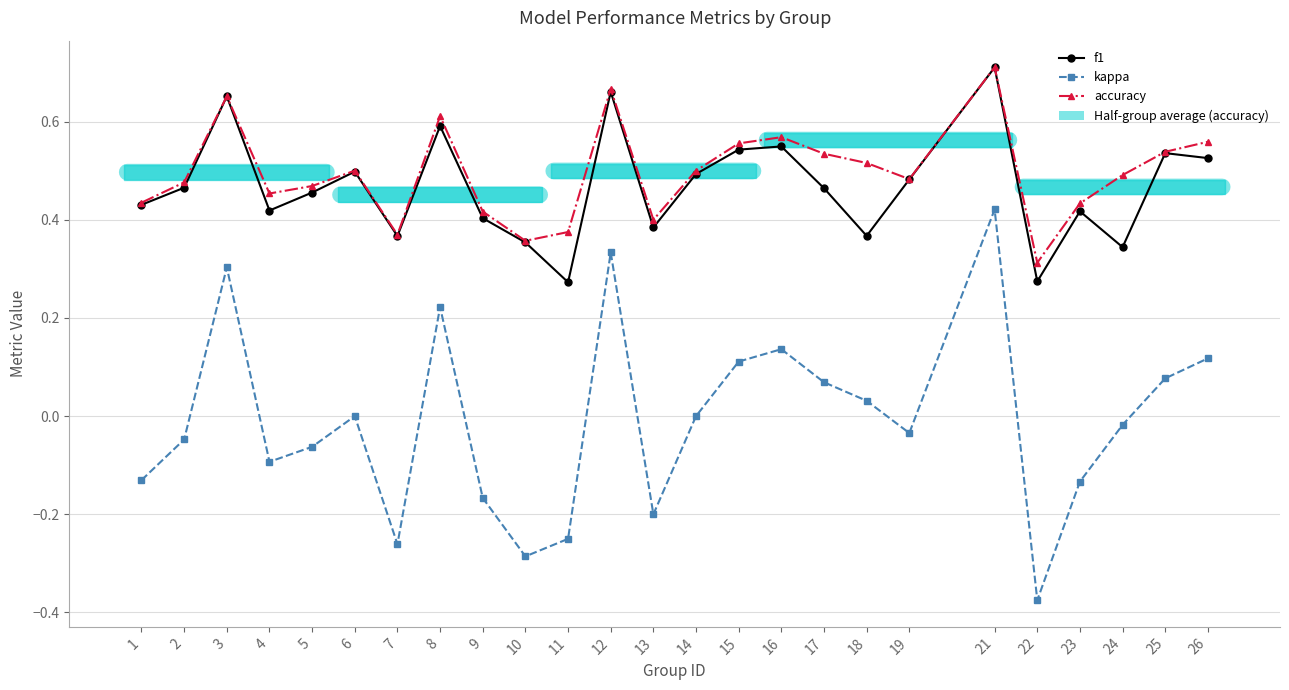

Reading left to right, what are all the values shown in this chart?

f1: 0.4	0.5	0.7	0.4	0.5	0.5	0.4	0.6	0.4	0.4	0.3	0.7	0.4	0.5	0.5	0.5	0.5	0.4	0.5	0.7	0.3	0.4	0.3	0.5	0.5
kappa: -0.1	-0.0	0.3	-0.1	-0.1	0.0	-0.3	0.2	-0.2	-0.3	-0.2	0.3	-0.2	0.0	0.1	0.1	0.1	0.0	-0.0	0.4	-0.4	-0.1	-0.0	0.1	0.1
accuracy: 0.4	0.5	0.7	0.5	0.5	0.5	0.4	0.6	0.4	0.4	0.4	0.7	0.4	0.5	0.6	0.6	0.5	0.5	0.5	0.7	0.3	0.4	0.5	0.5	0.6